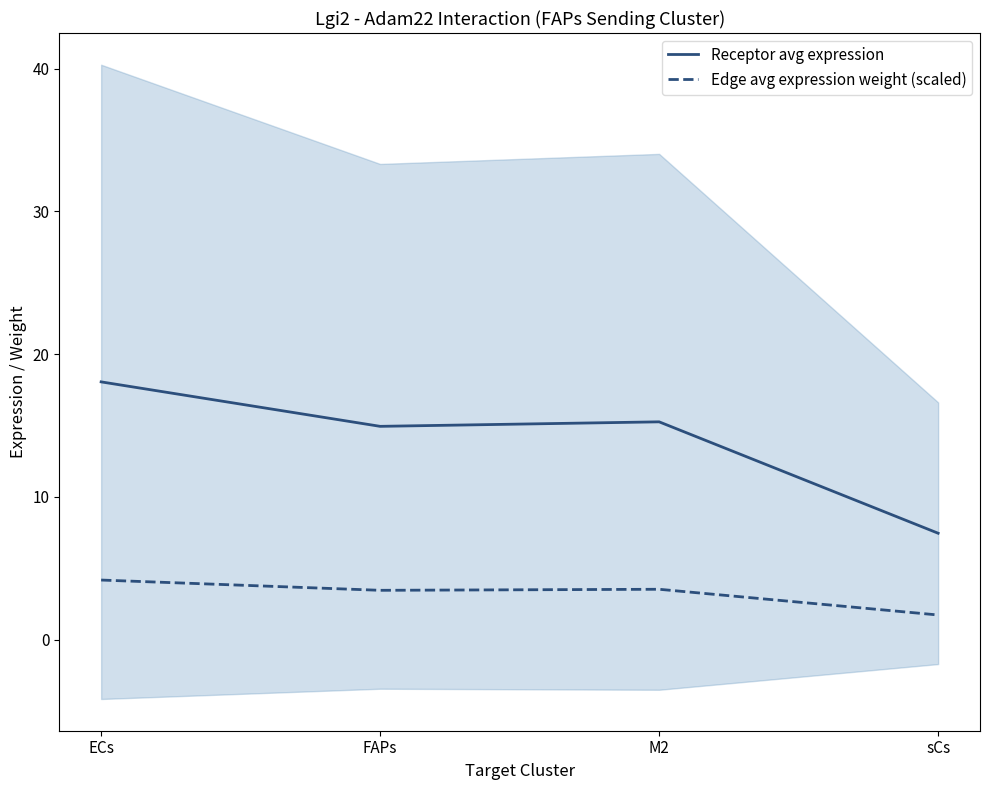

What position from the left is ECs?

1